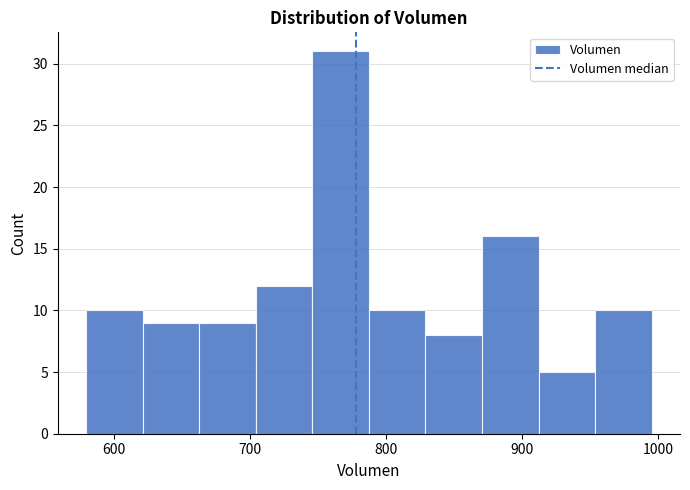

Over which range of the x-axis is the bar tallest?

750 to 790